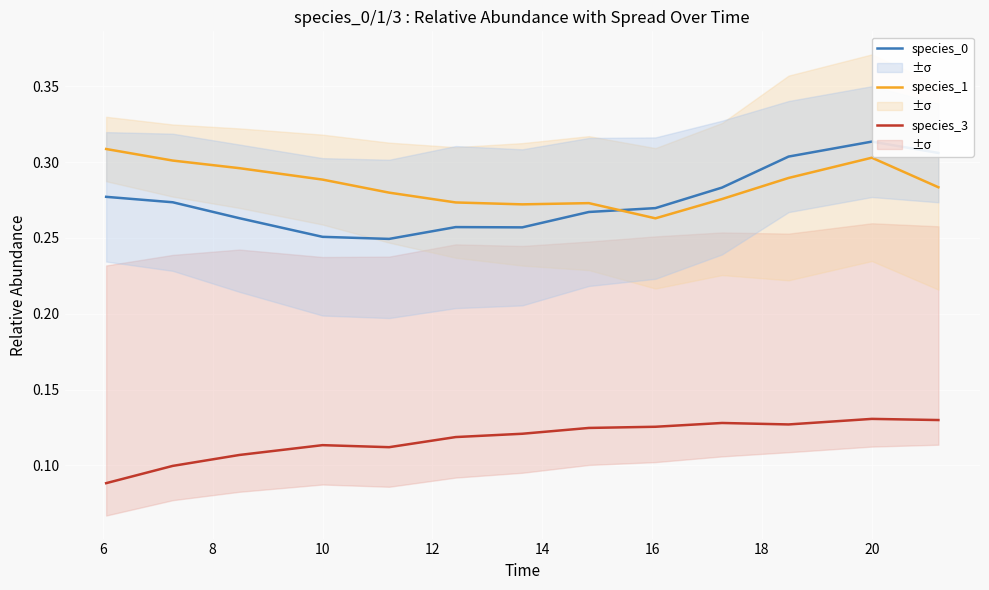

True or false: species_1 and species_3 intersect in this chart.

False